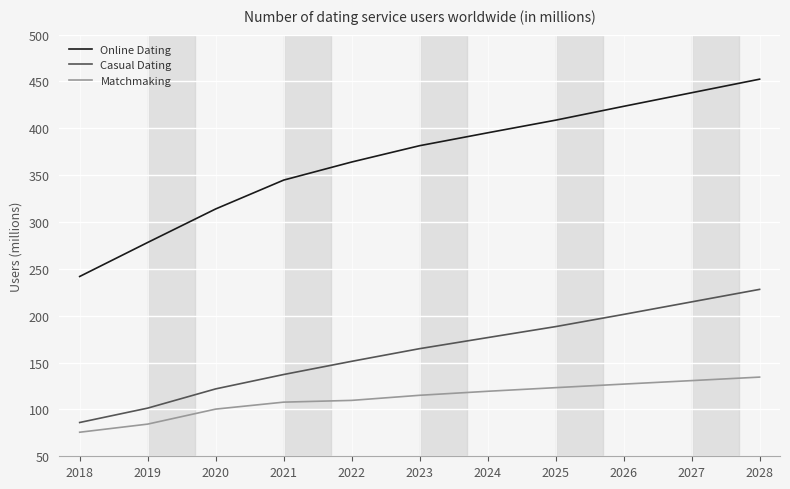

How many series are shown in this chart?

3